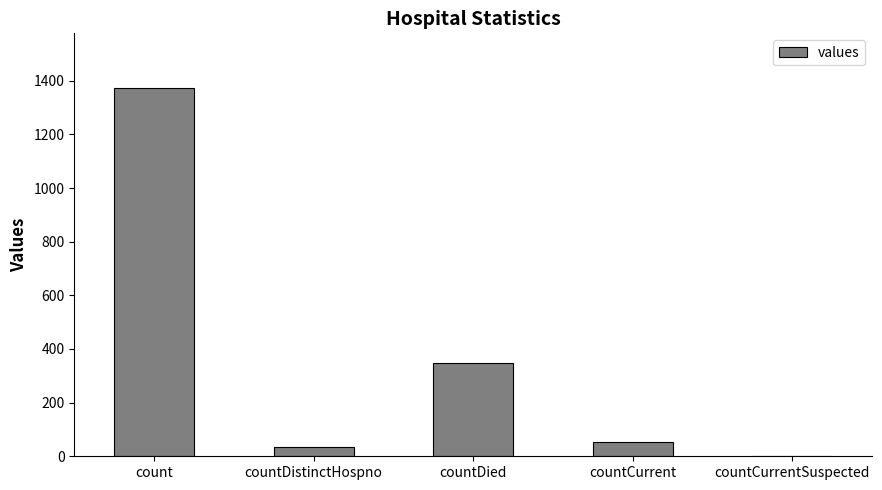

The value at countDistinctHospno is 33. True or false?

True